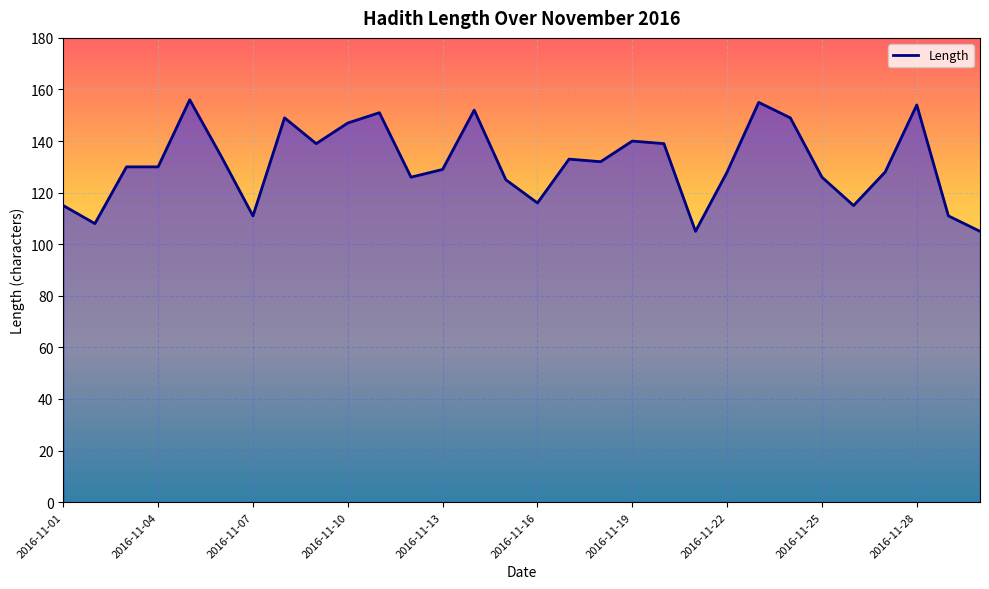

What is the difference between the maximum and second lowest values?

51